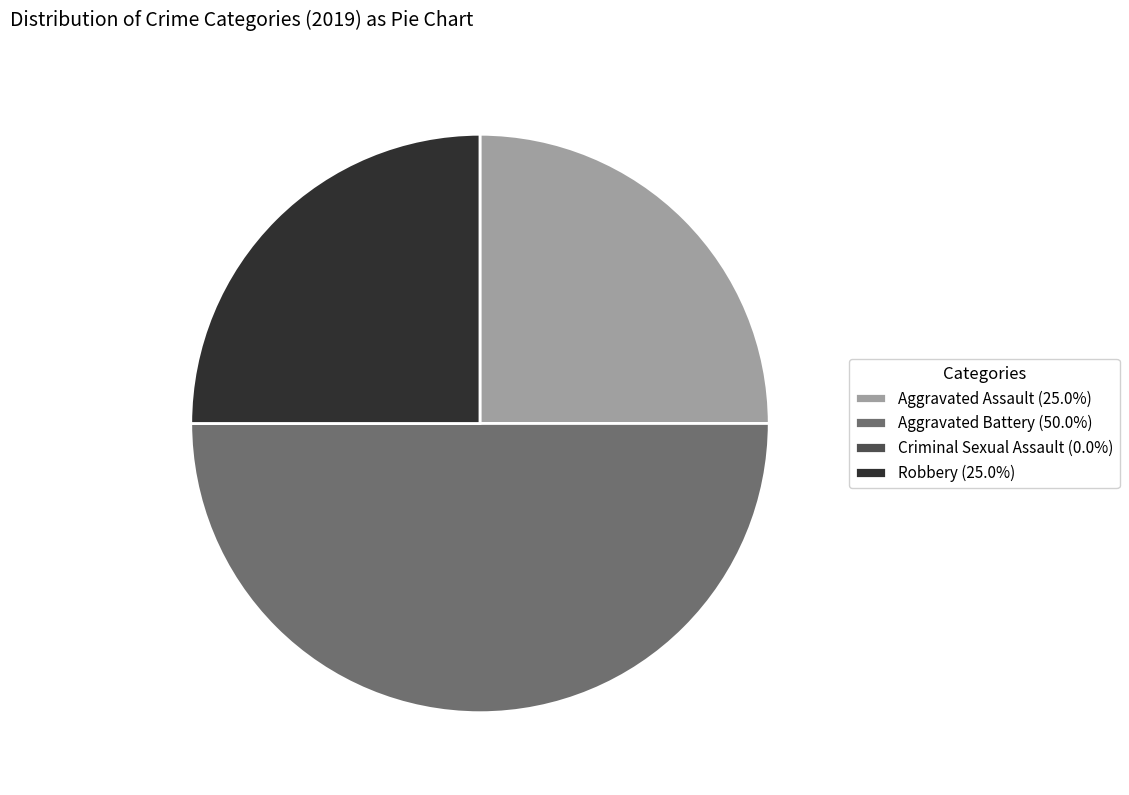

Does Aggravated Assault (25.0%) account for over 50% of the chart?

No